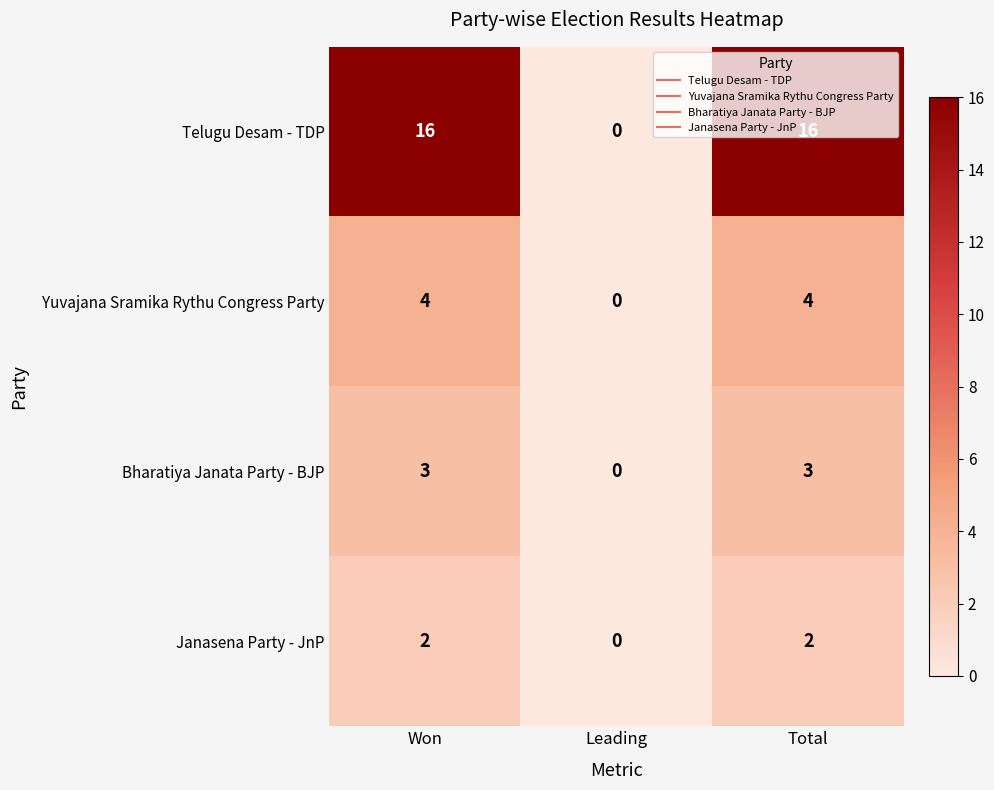

True or false: Telugu Desam - TDP has a value of 9 at Won.

False